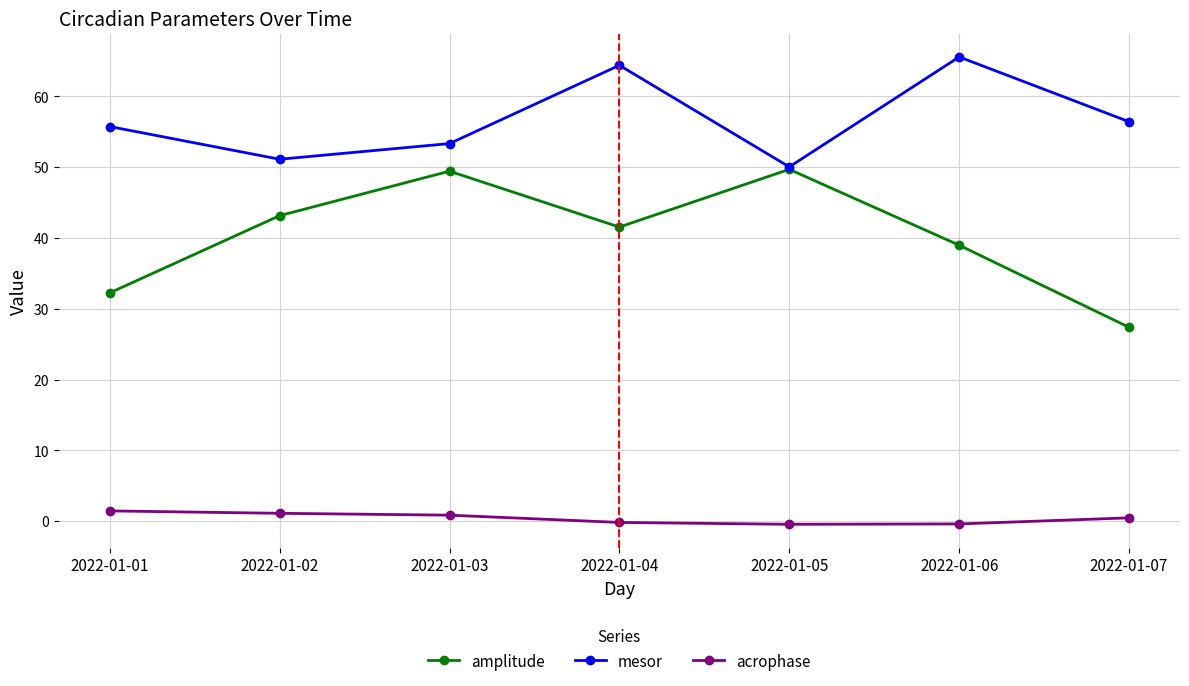

True or false: amplitude has more than 1 points higher than both neighbors.

True